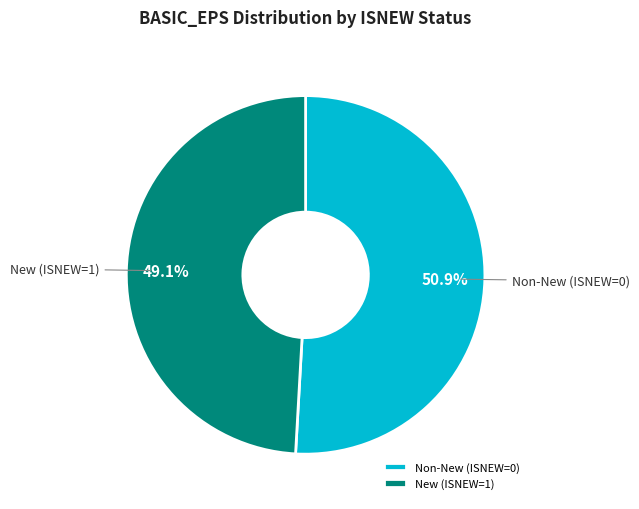

How many slices are in this pie chart?

2